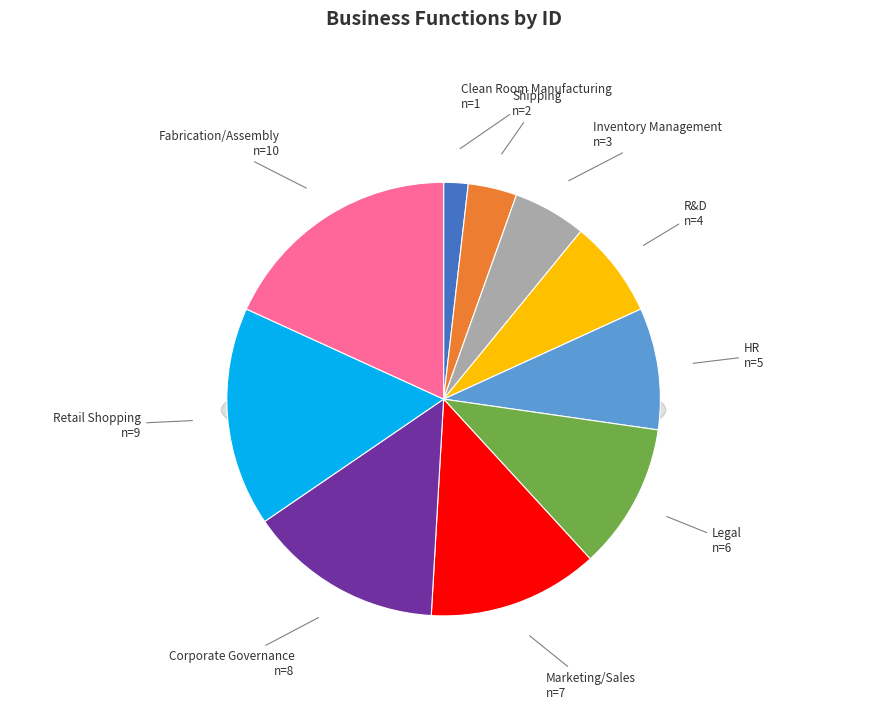

How many segments does this pie chart have?

10